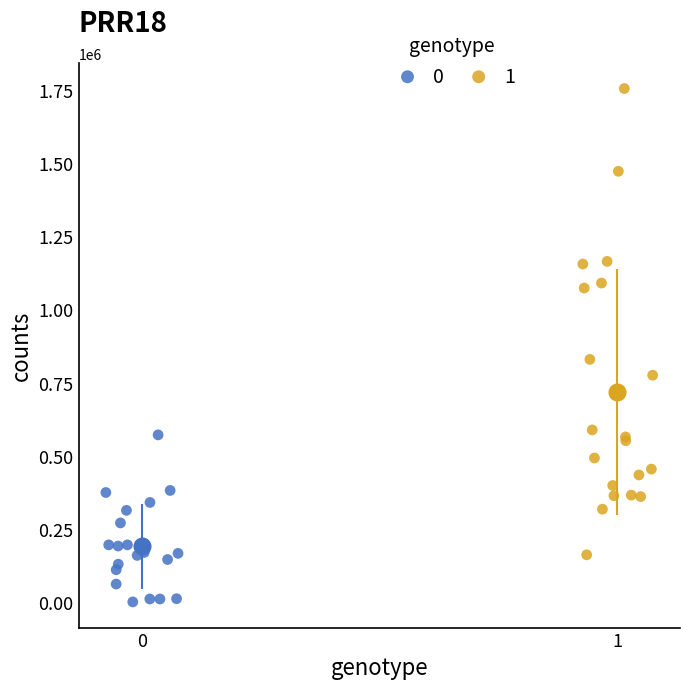

What are all the series names shown in the legend?

0, 1